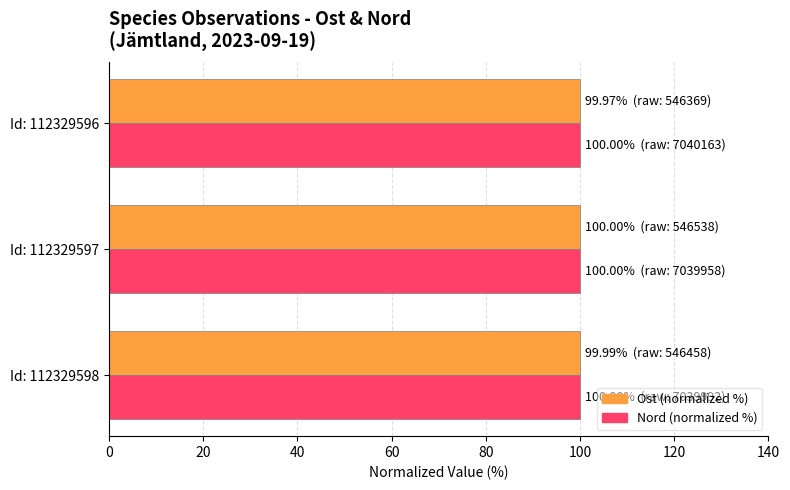

The Nord (normalized %) series shows 100.0 at Id: 112329597. True or false?

True